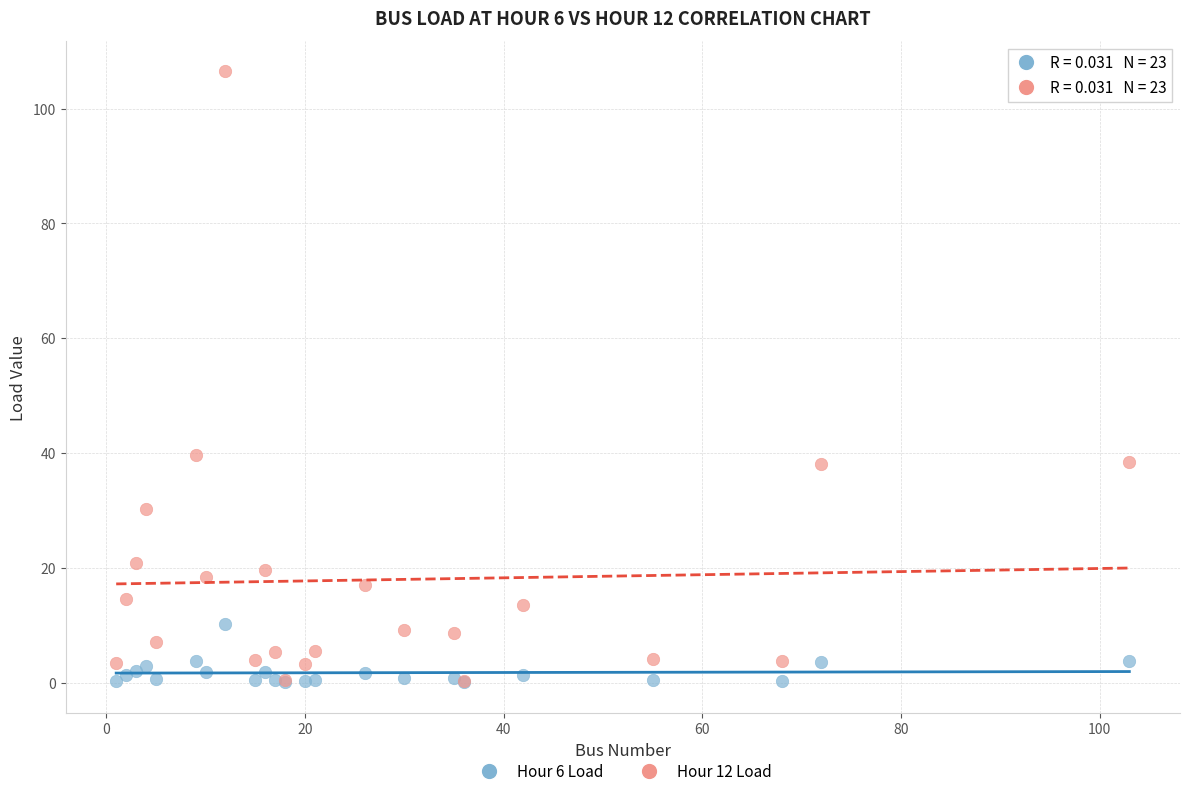

Across all series, what Y value is closest to 53?

39.7